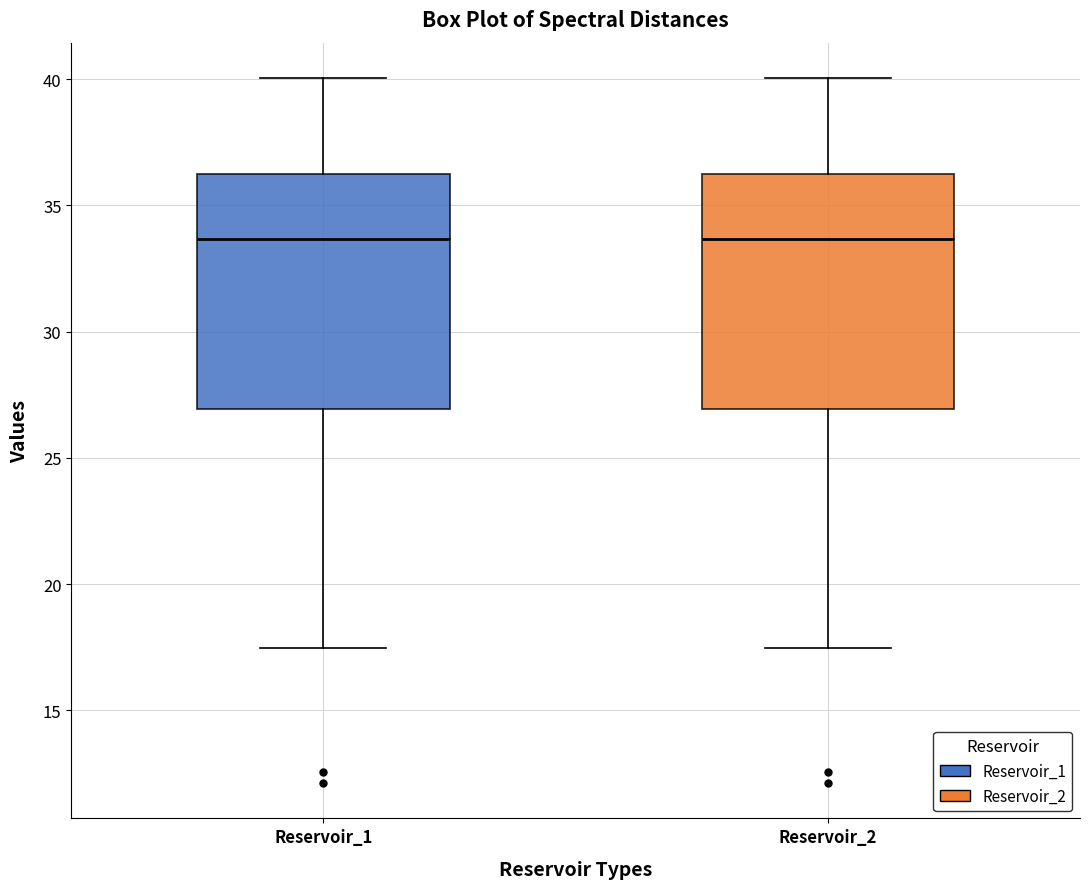

Where does the median line of the box for Reservoir_1 sit on the y-axis? The values are not printed on the chart, so give them approximately, as read against the axis.

33.5